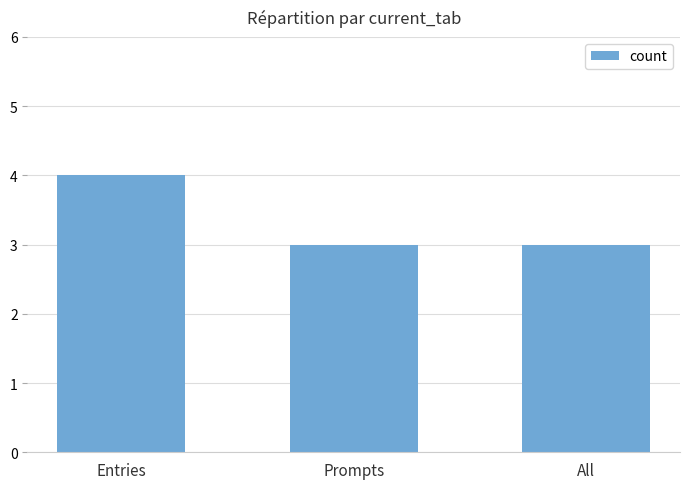

Does the chart contain any negative values?

No